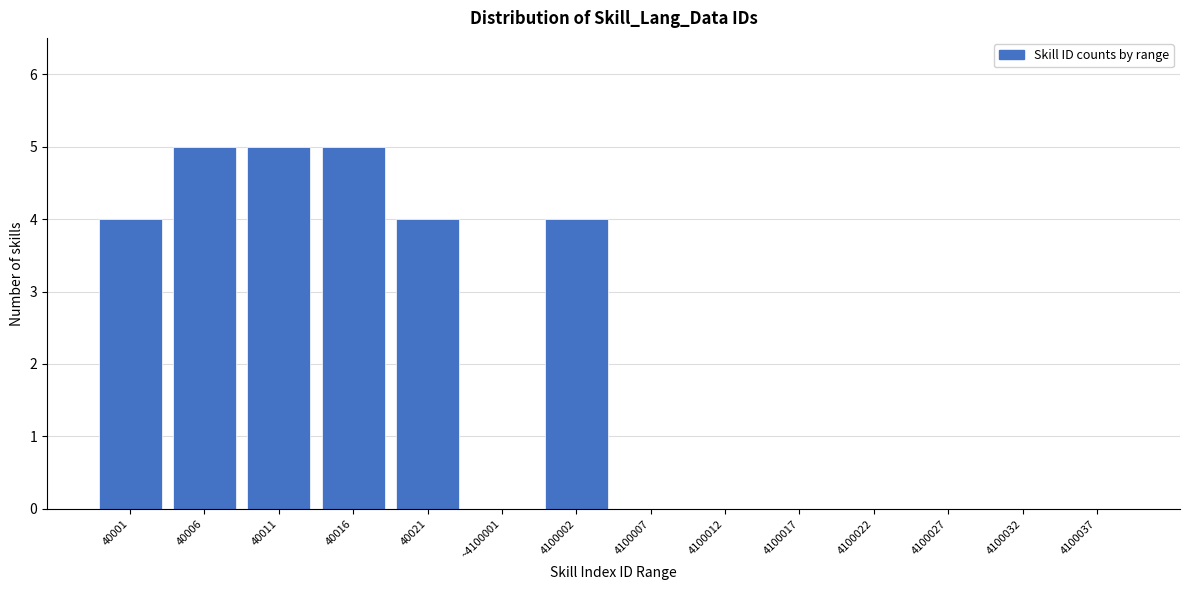

Reading left to right, list all the values displayed in this chart.

40001=4	40006=5	40011=5	40016=5	40021=4	~4100001=0	4100002=4	4100007=0	4100012=0	4100017=0	4100022=0	4100027=0	4100032=0	4100037=0